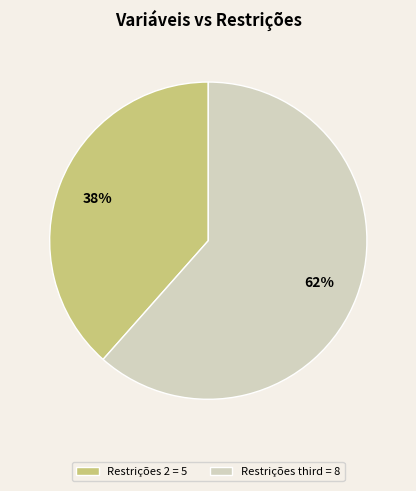

What is the majority slice?

Restrições third = 8